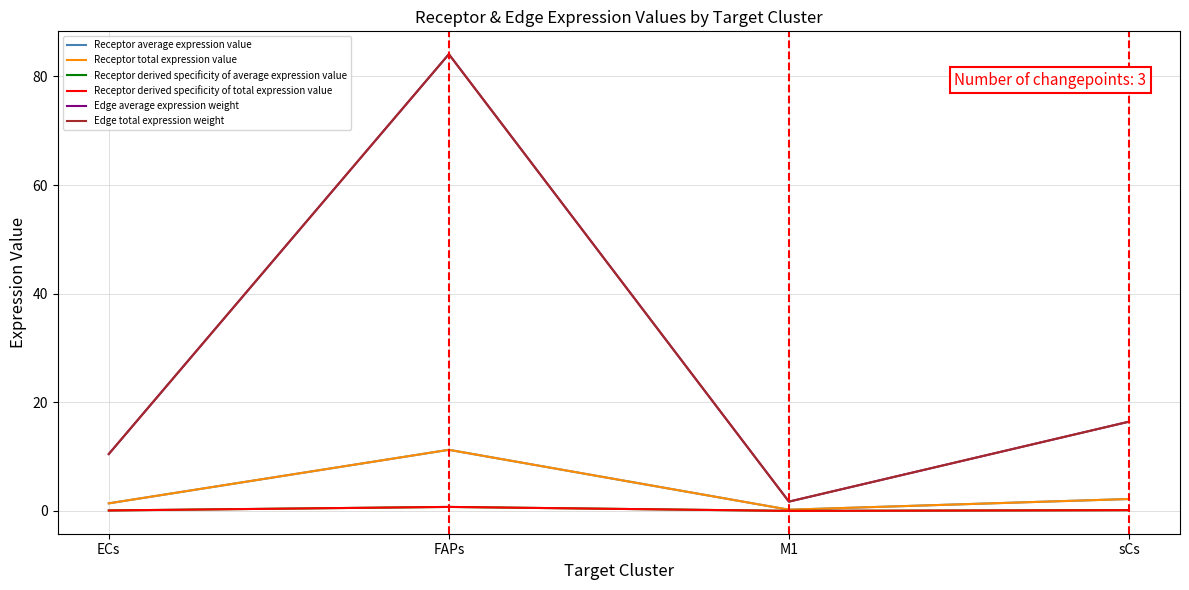

Does the chart display data point markers on the line(s)?

No